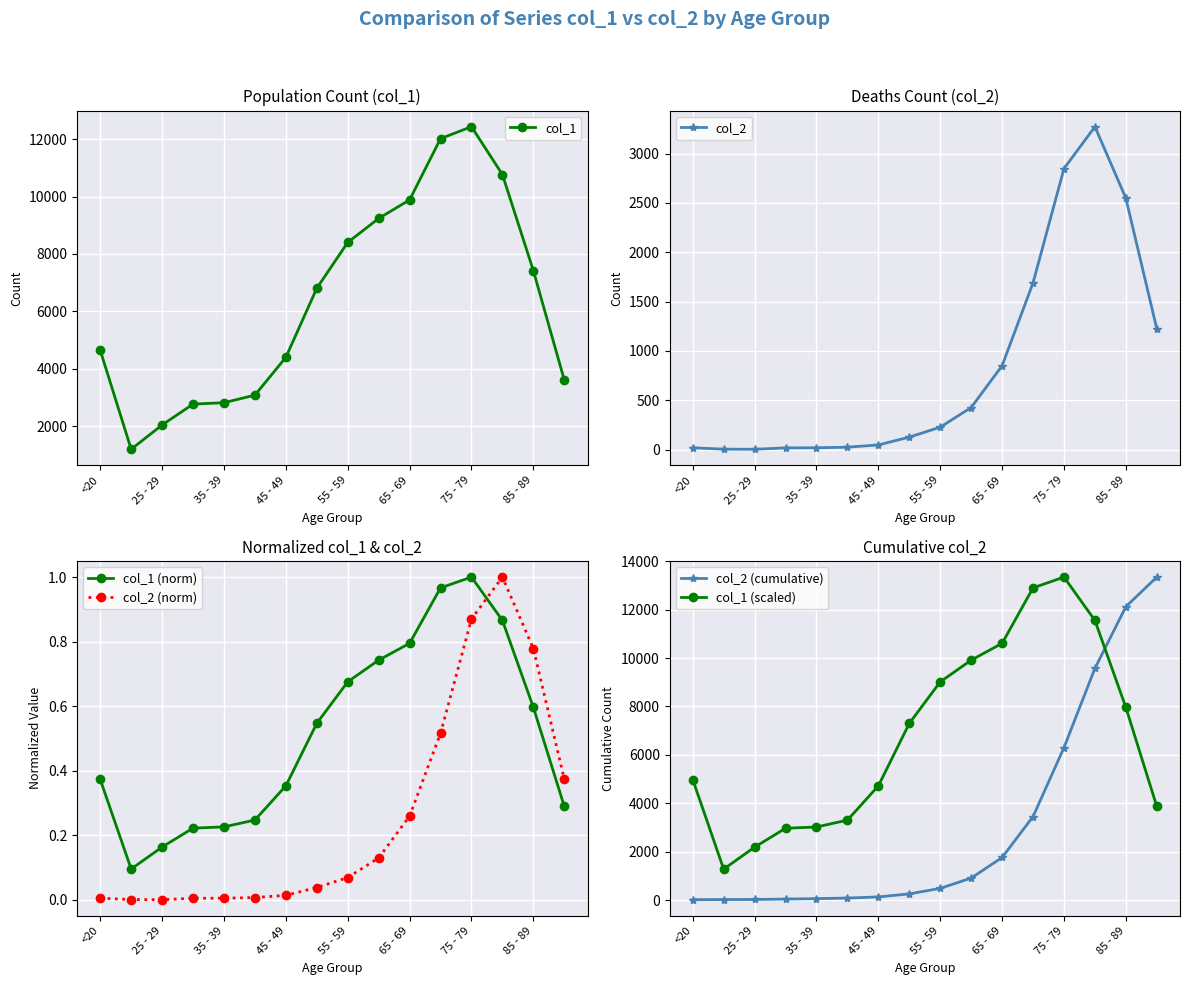

True or false: col_1 (scaled) has a value of 4980.3 at <20.

True